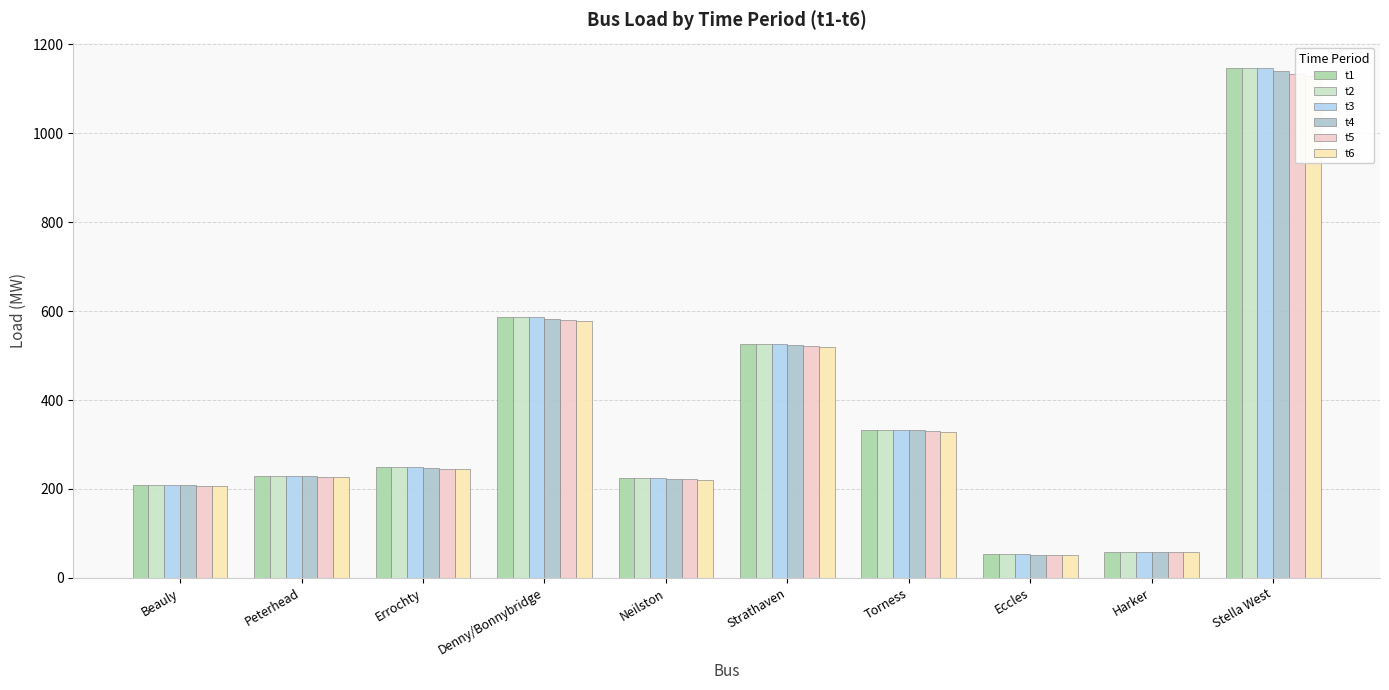

What are all the series names shown in the legend?

t1, t2, t3, t4, t5, t6